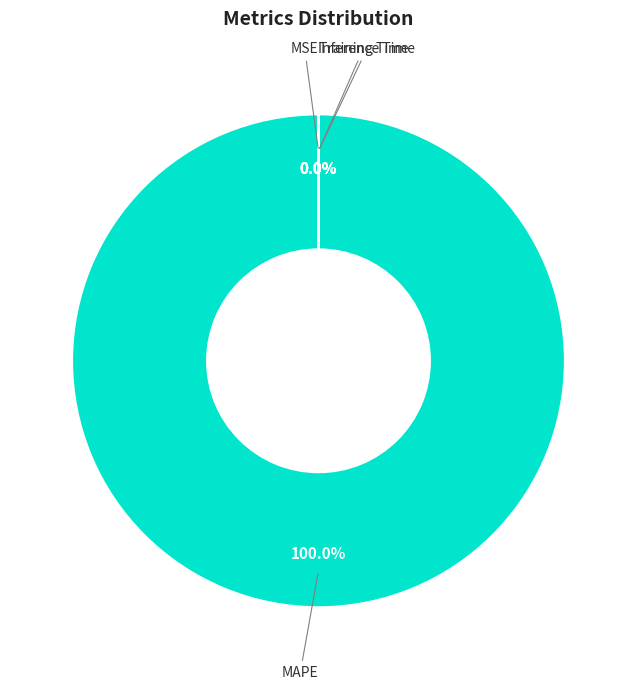

The MSE slice represents 0% of the pie. True or false?

True